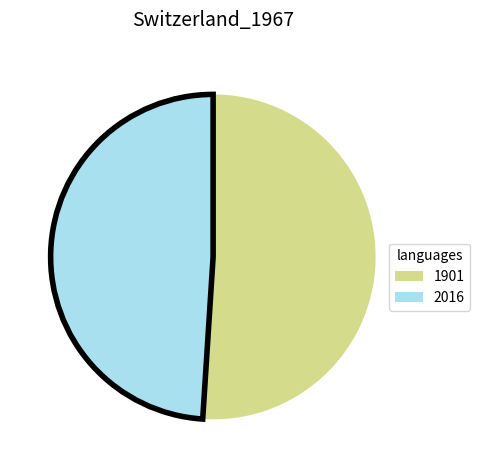

What is the largest slice in the pie chart?

1901